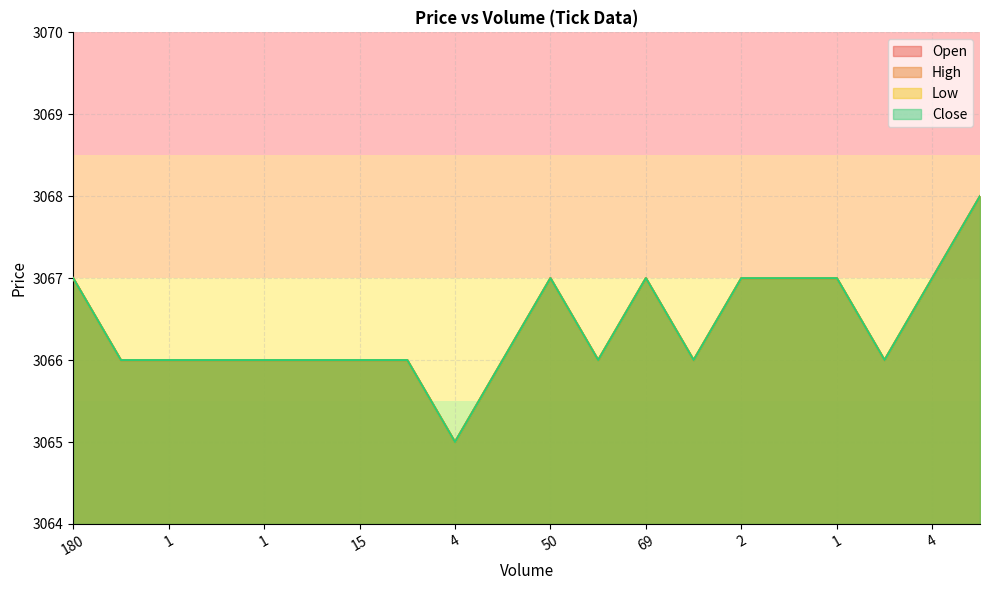

Rank the series at 180 from highest to lowest value.

Open, High, Low, Close